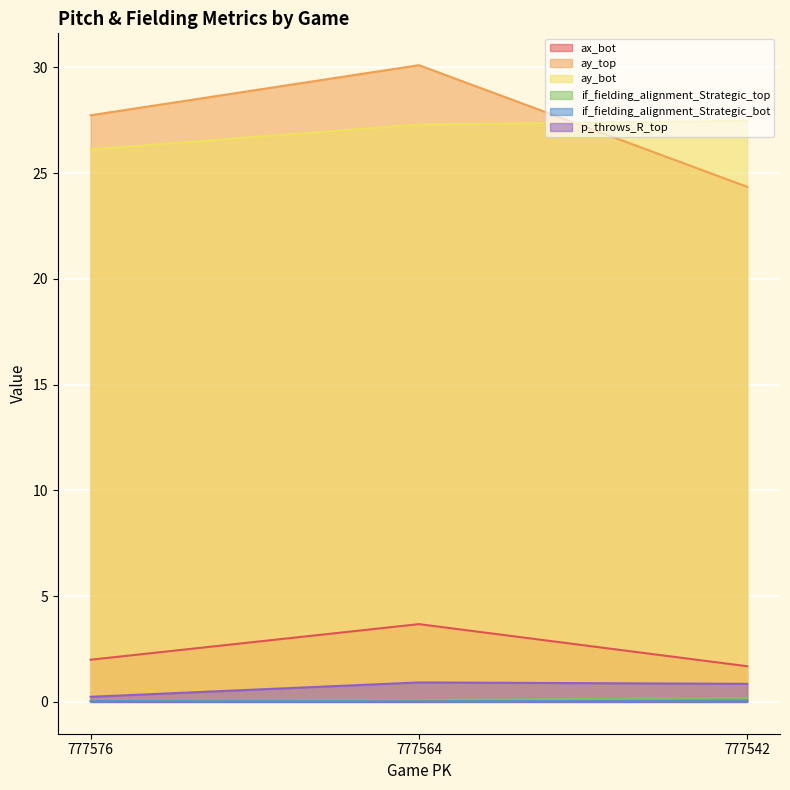

Reading left to right, transcribe all the data shown in this chart.

ax_bot: 777576=2.0	777564=3.7	777542=1.7
ay_top: 777576=27.7	777564=30.1	777542=24.4
ay_bot: 777576=26.1	777564=27.3	777542=27.5
if_fielding_alignment_Strategic_top: 777576=0.1	777564=0.1	777542=0.2
if_fielding_alignment_Strategic_bot: 777576=0.0	777564=0.0	777542=0.0
p_throws_R_top: 777576=0.2	777564=0.9	777542=0.9